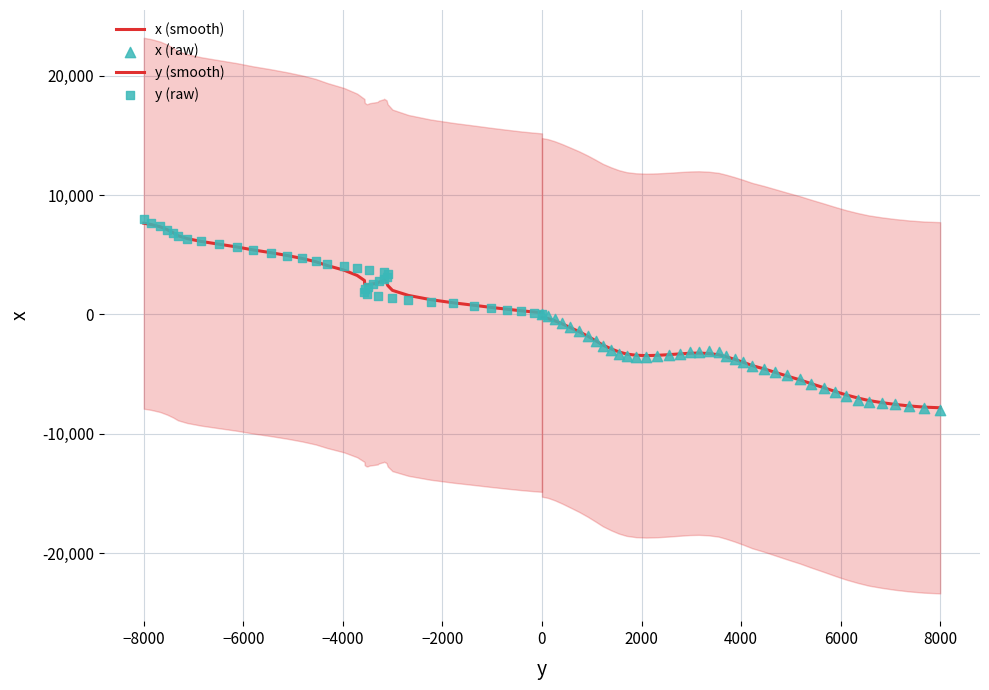

What are all the series names shown in the legend?

x (smooth), y (smooth), x (raw), y (raw)